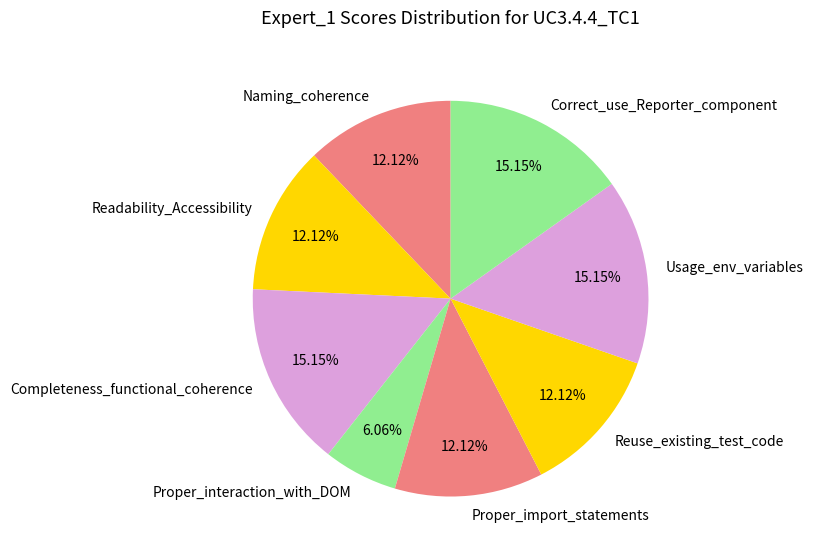

What percentage is the Readability_Accessibility slice, to the nearest percent?

12%